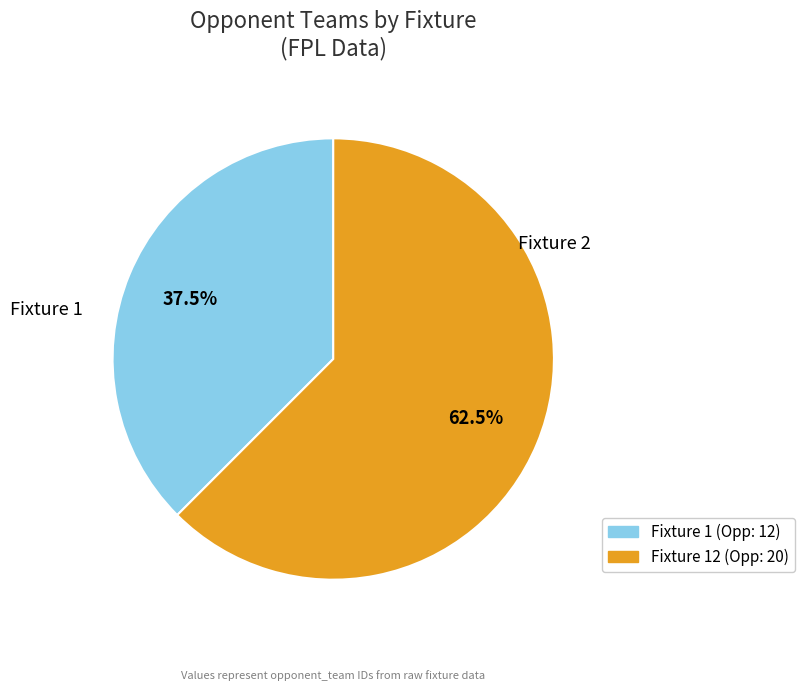

How many segments does this pie chart have?

2